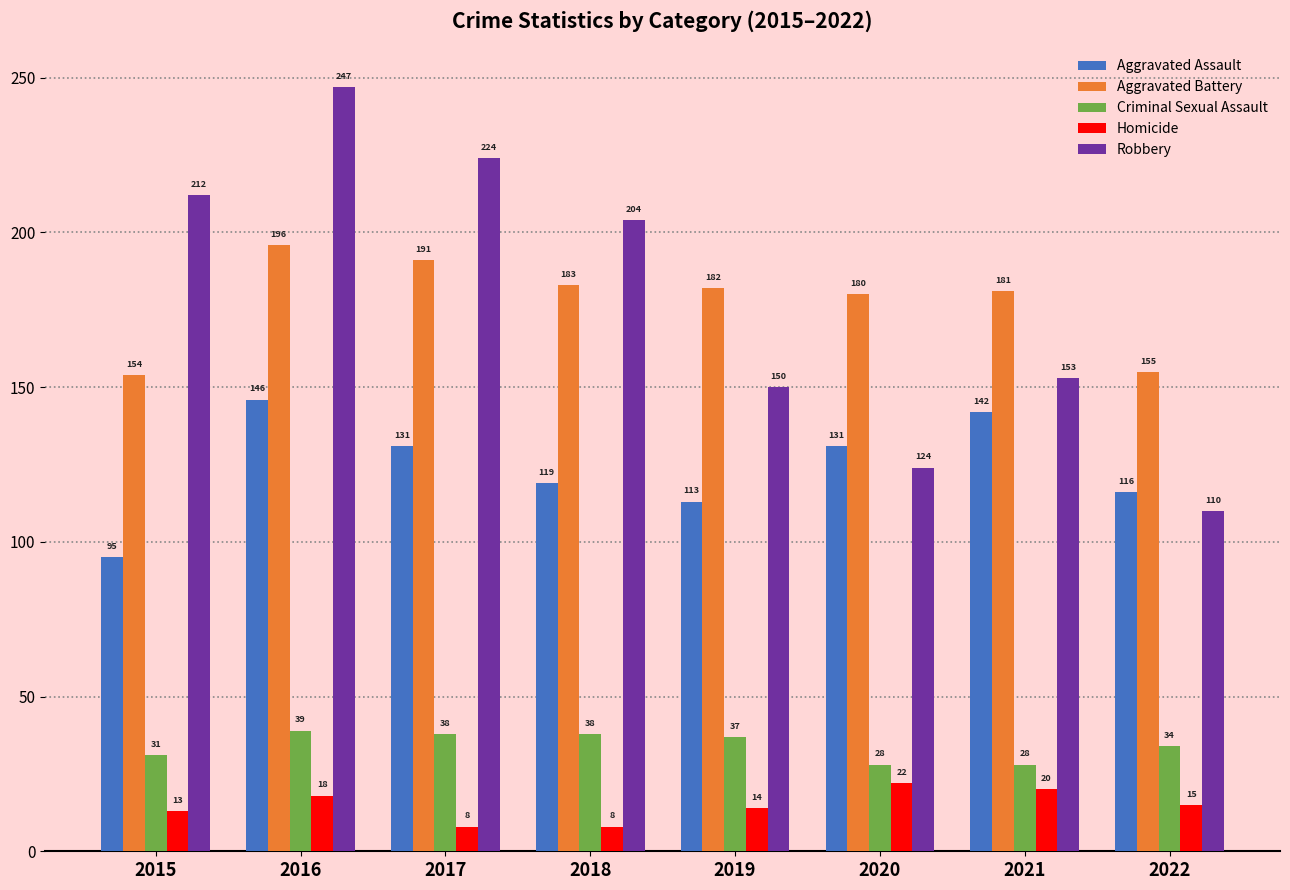

What is the total value across all series at 2015?

505